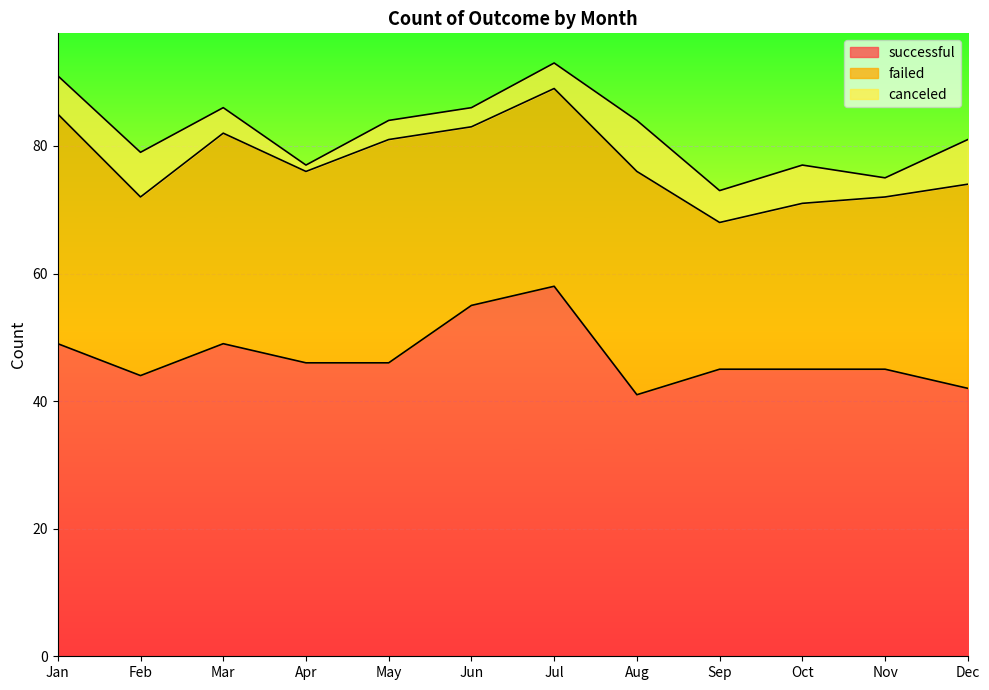

Which series has the largest total across all categories?

successful